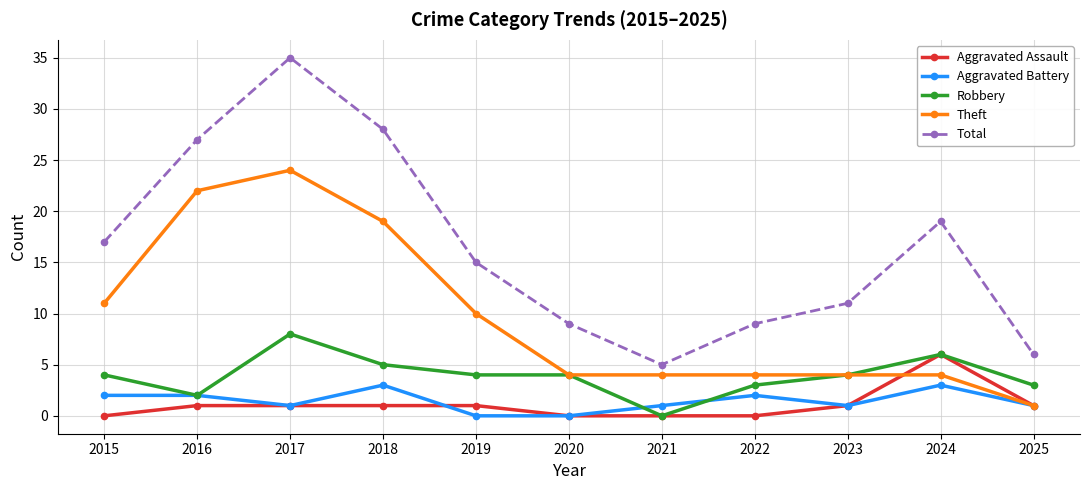

How many categories are shown in the chart?

11